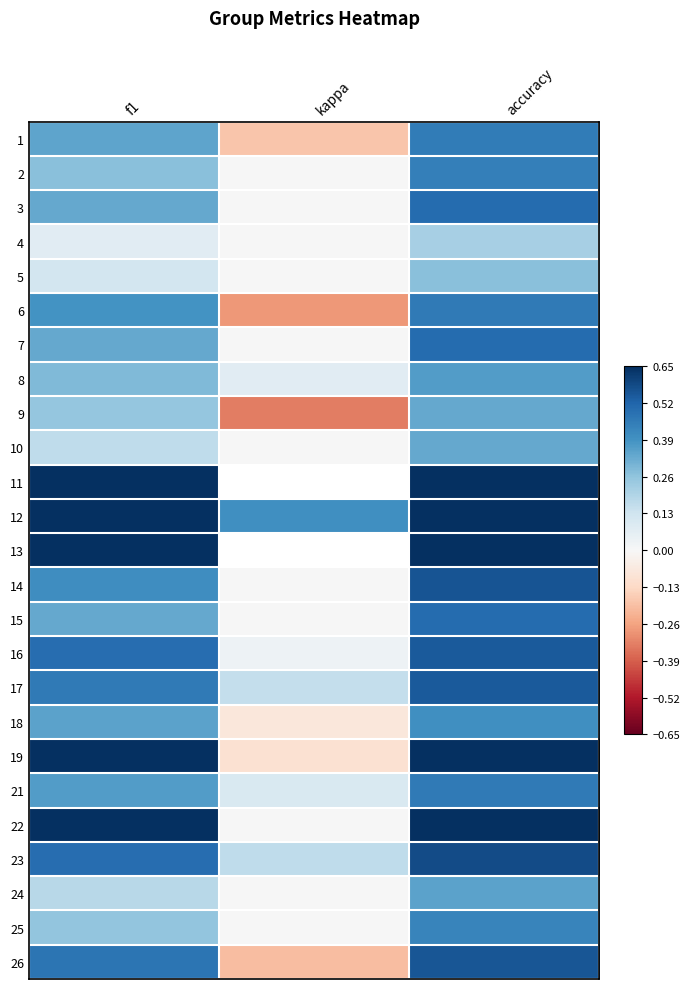

At how many categories does at least one series exceed 0?

3